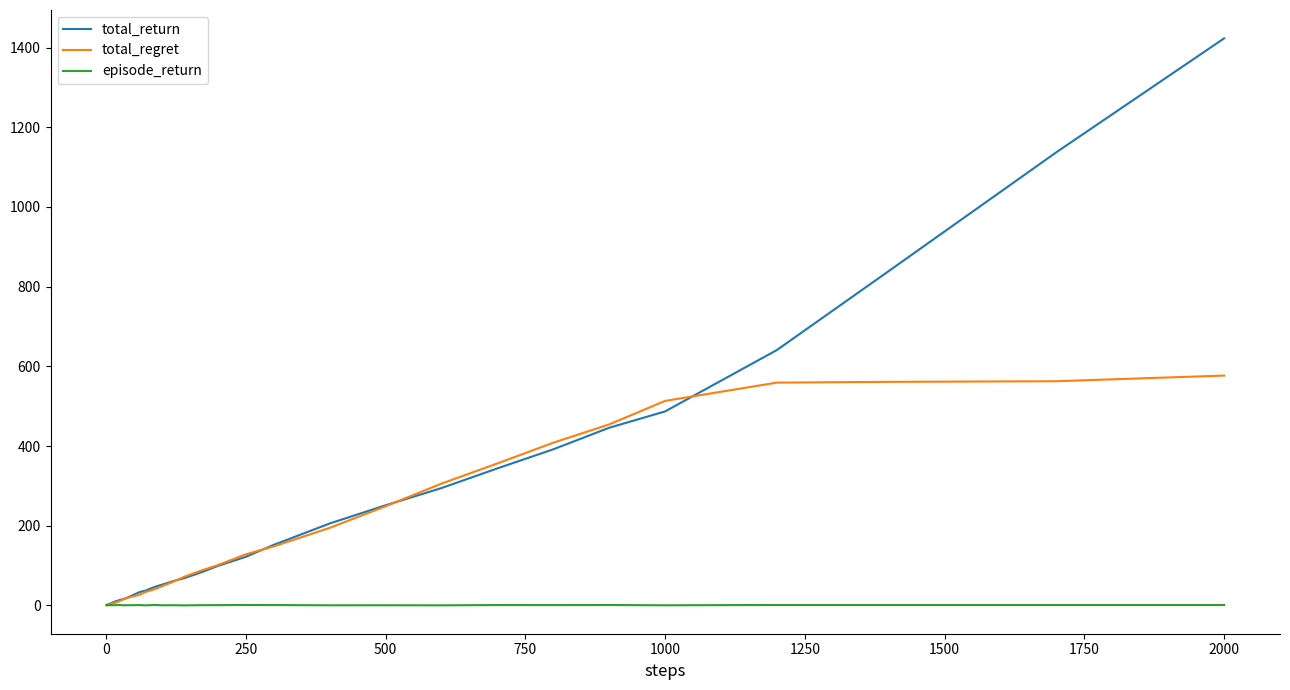

What is the maximum value shown in the chart?

1423.2